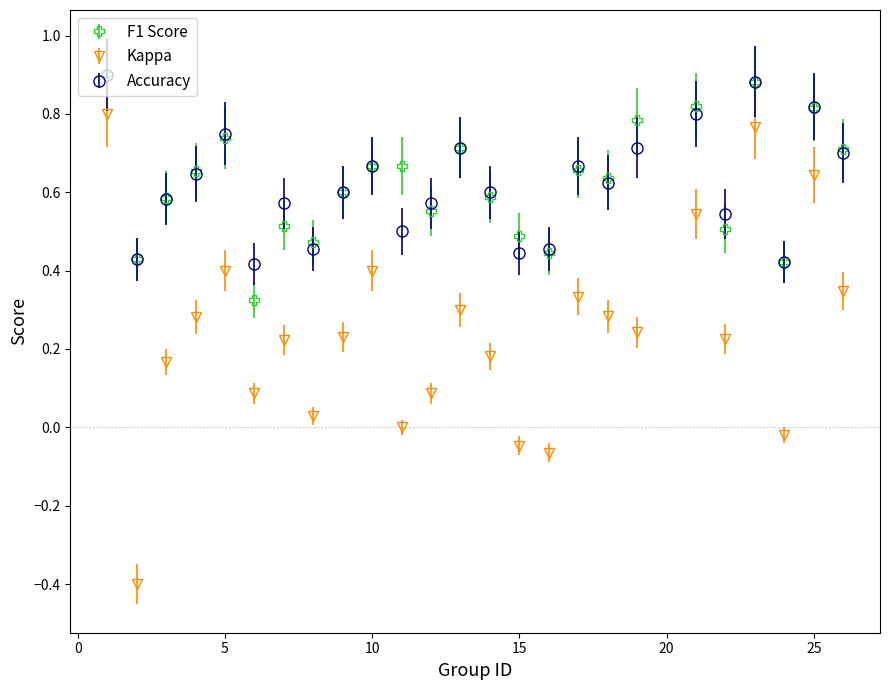

Which series has the largest range (max minus min)?

Kappa